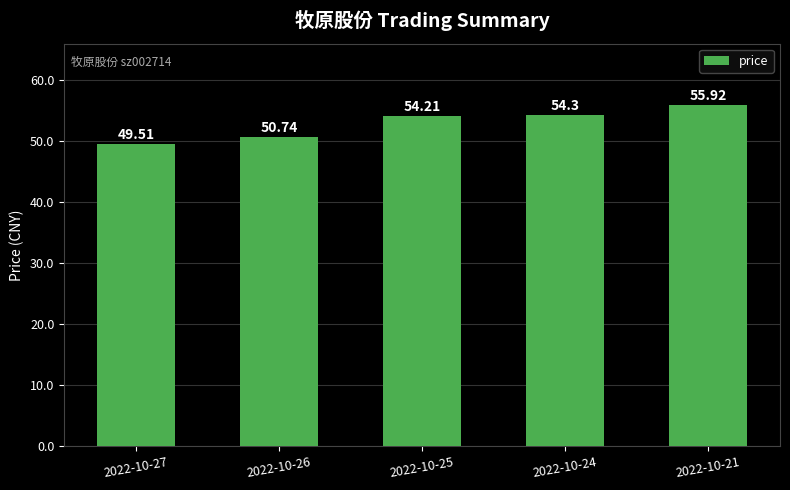

List the labels in order of value, smallest first.

2022-10-27, 2022-10-26, 2022-10-25, 2022-10-24, 2022-10-21